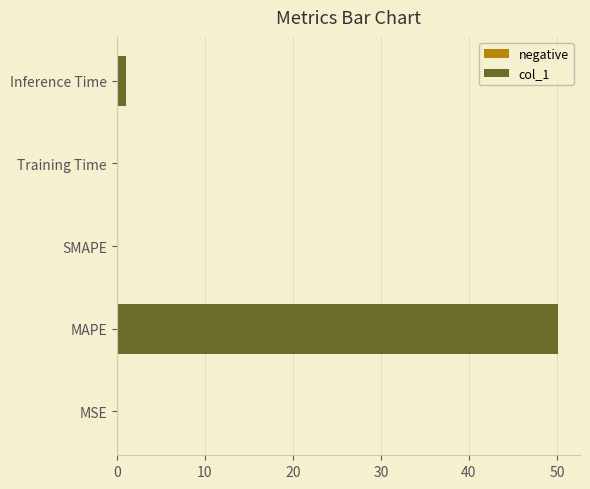

How many series are shown in this chart?

1